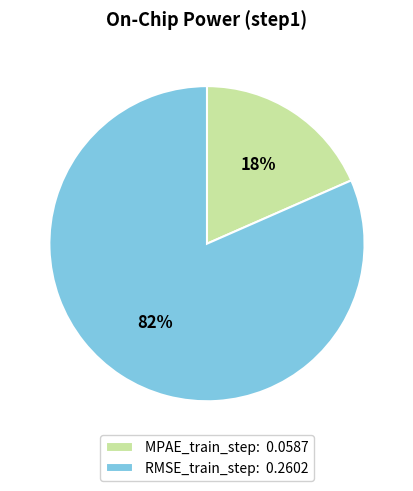

Which category accounts for the majority?

RMSE_train_step